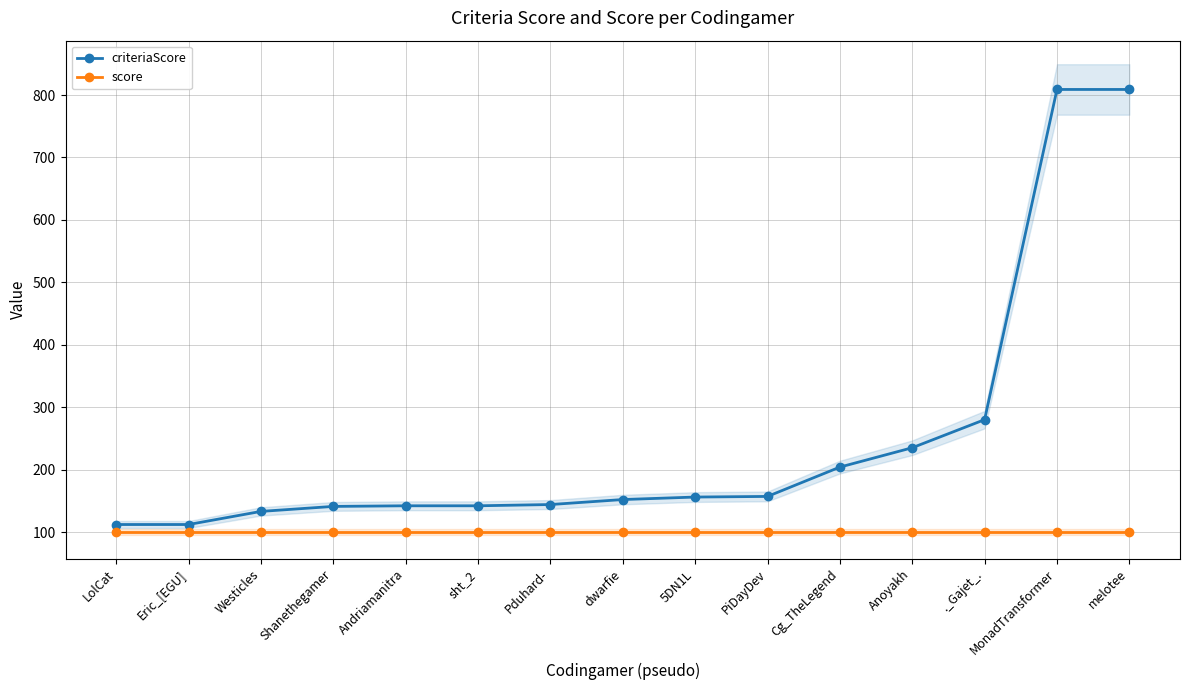

What is the label of the 2nd point from the right?

MonadTransformer